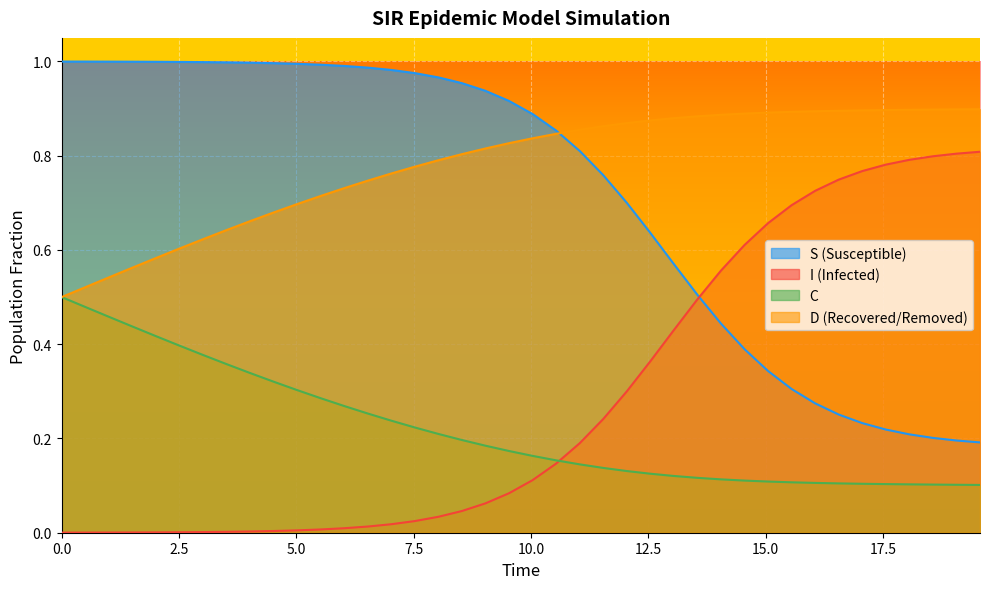

Which series has the largest total across all categories?

D (Recovered/Removed)